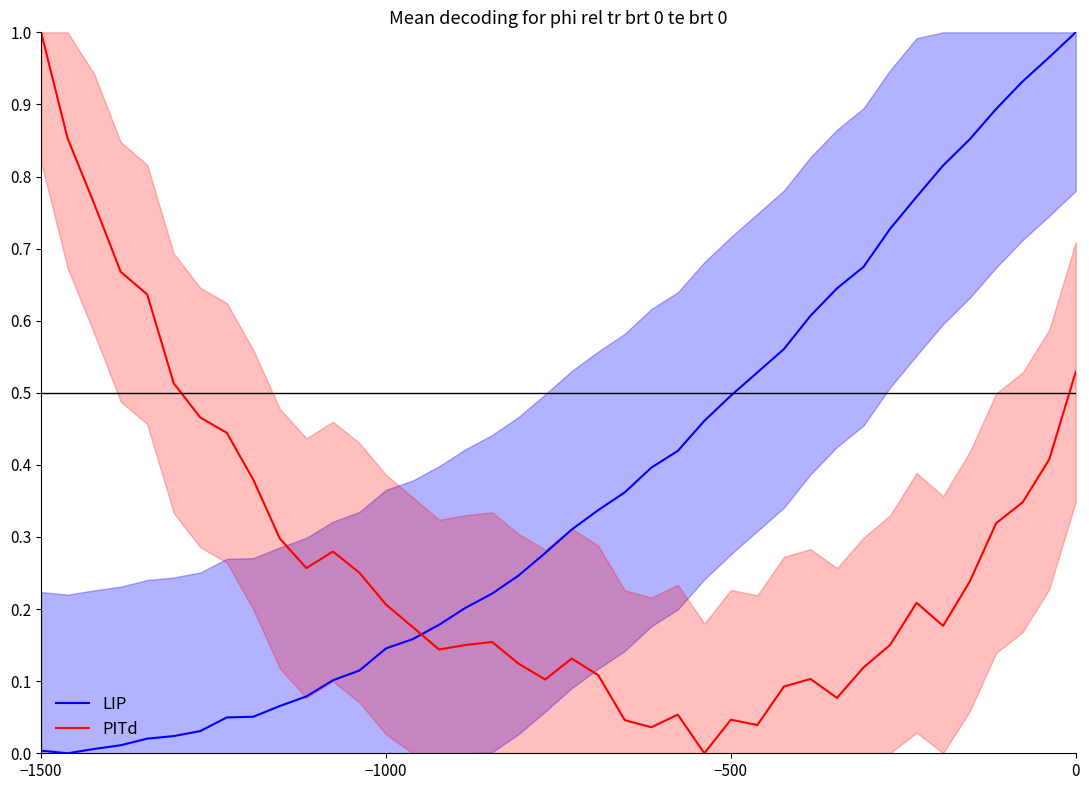

How many intersections are there between LIP and PITd?

1